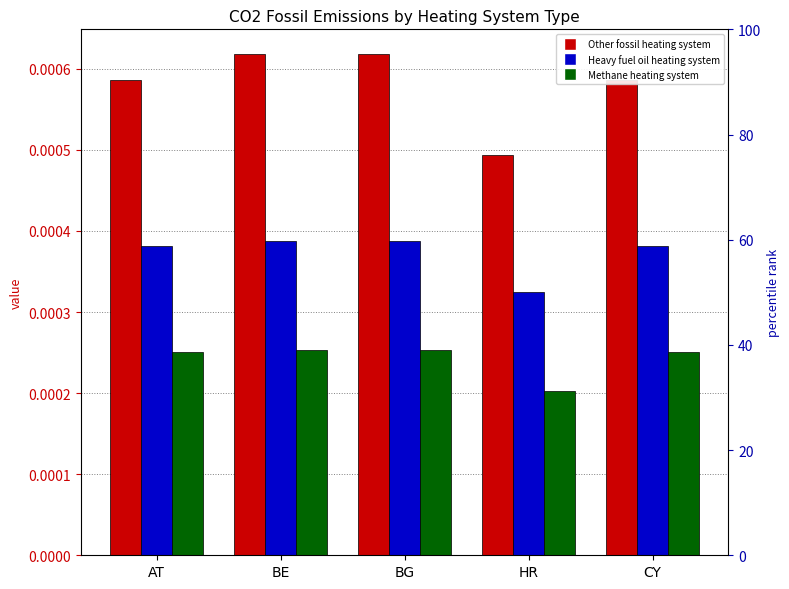

How many bars are there in each group?

3